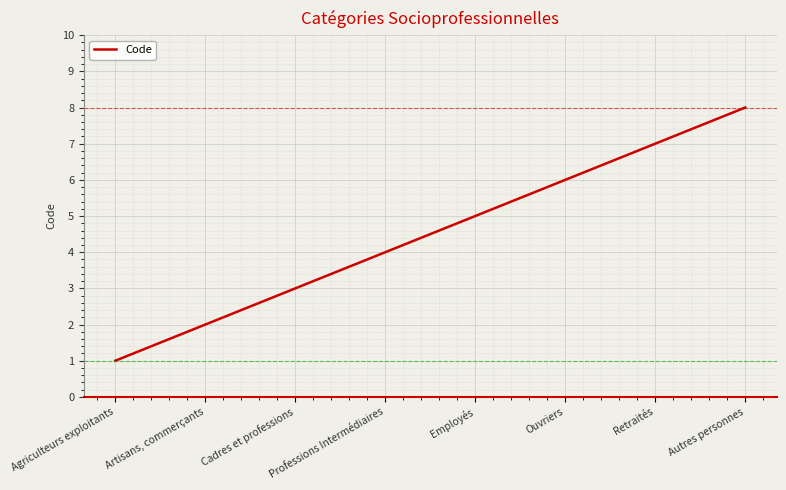

Read the value at Autres personnes.

8